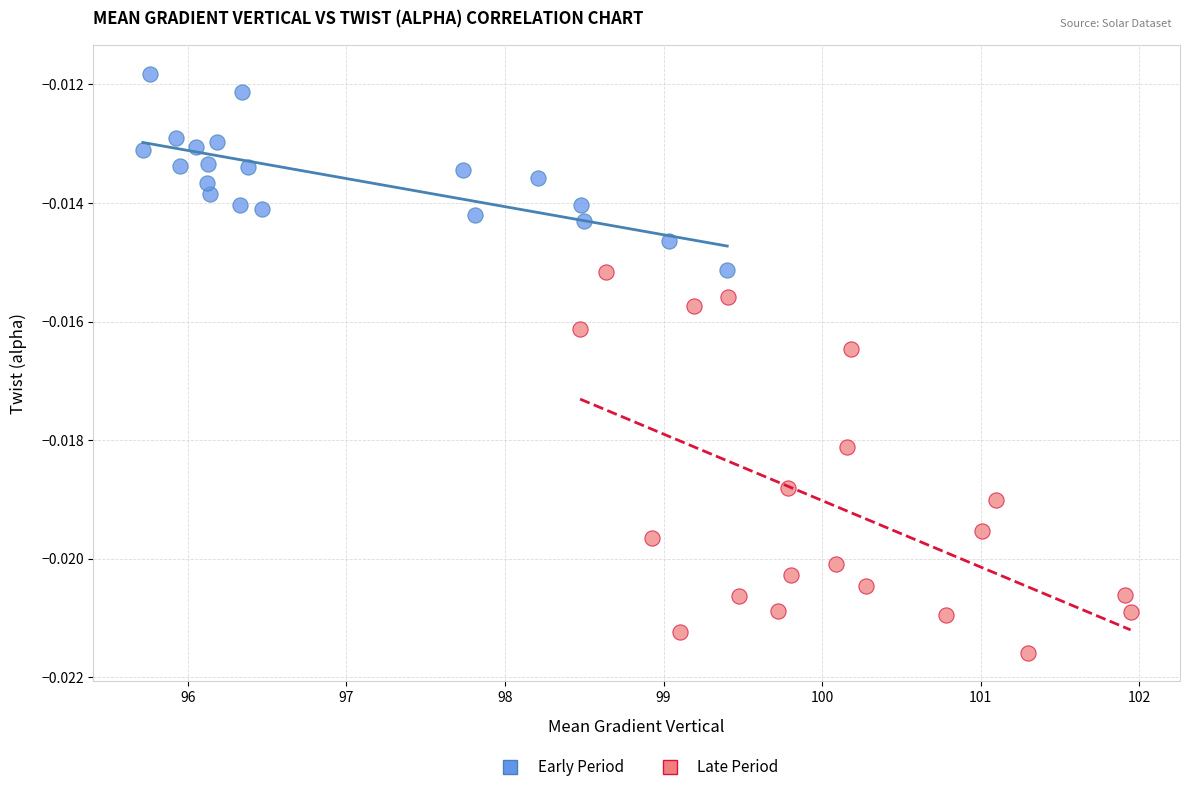

Which series has the largest Y range (max minus min)?

Late Period